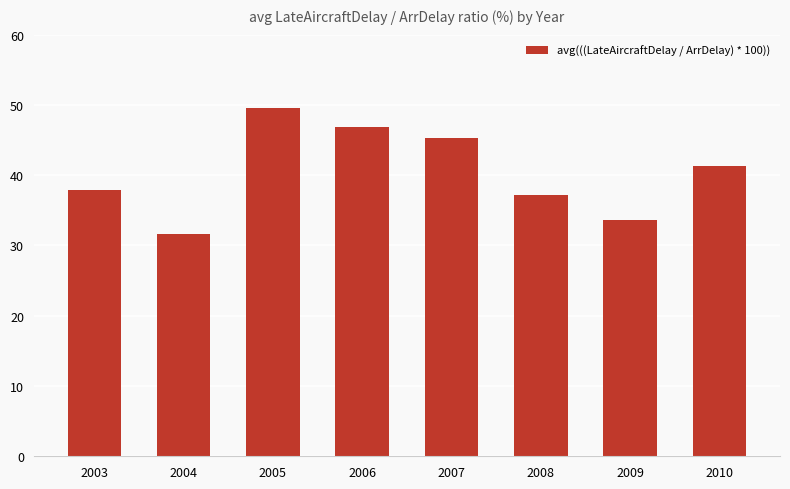

Reading right to left, transcribe all the data shown in this chart.

2010=41.3	2009=33.6	2008=37.2	2007=45.3	2006=46.8	2005=49.5	2004=31.7	2003=37.9